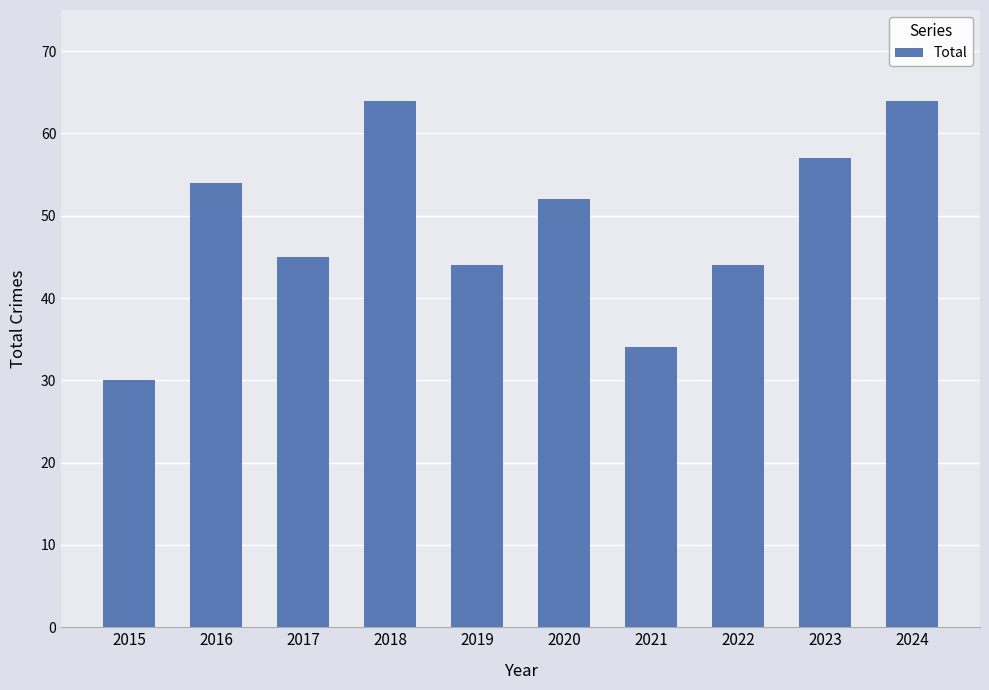

Reading left to right, what are all the values shown in this chart?

2015=30	2016=54	2017=45	2018=64	2019=44	2020=52	2021=34	2022=44	2023=57	2024=64